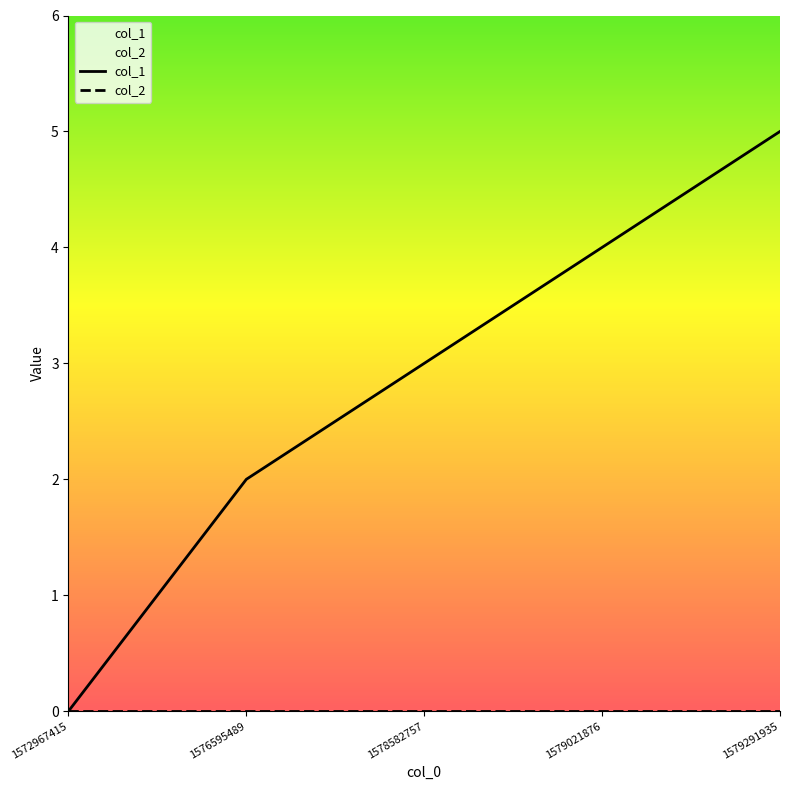

What is the difference between the maximum and minimum values?

5